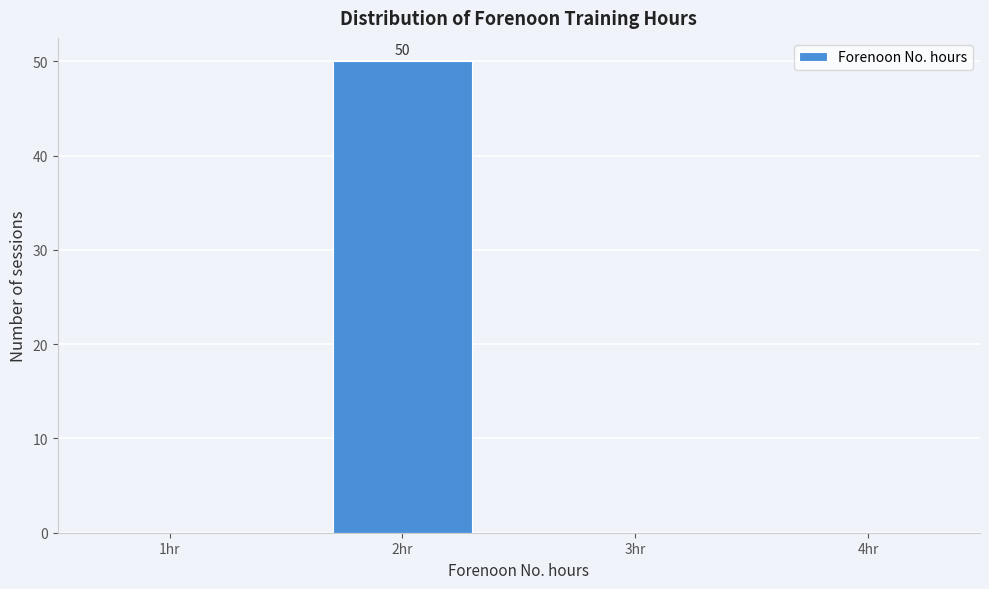

Reading left to right, extract all data points from this chart.

1hr=0	2hr=50	3hr=0	4hr=0